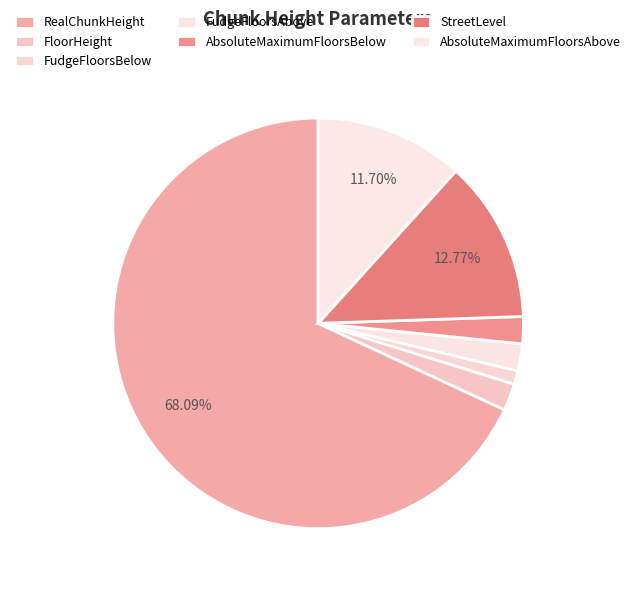

Rank the categories by value from lowest to highest.

FudgeFloorsBelow, FloorHeight, FudgeFloorsAbove, AbsoluteMaximumFloorsBelow, AbsoluteMaximumFloorsAbove, StreetLevel, RealChunkHeight